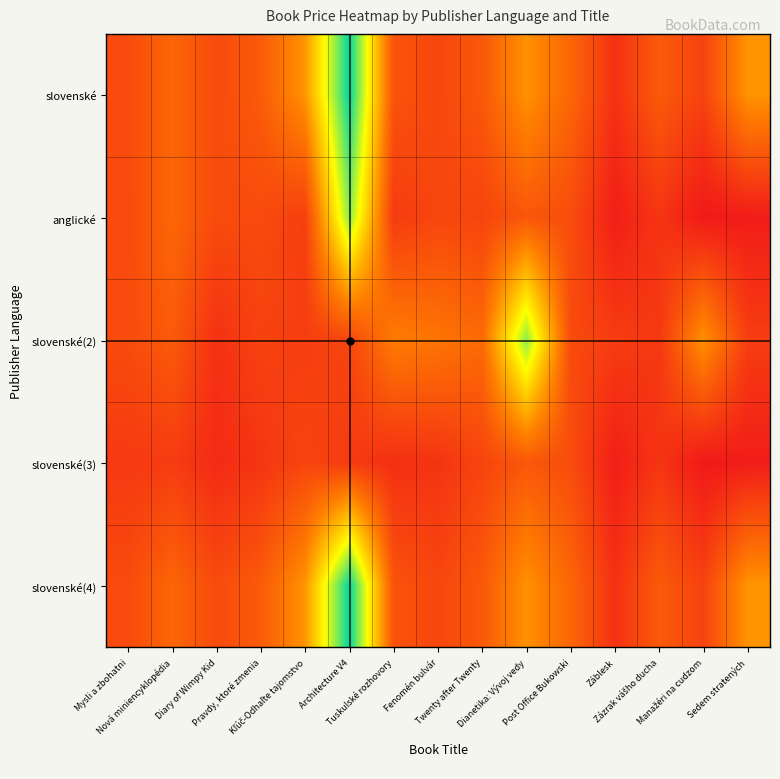

Reading right to left, list all the values displayed in this chart.

slovenské: Sedem stratených=420	Manažéri na cudzom=199	Zázrak vášho ducha=268	Záblesk=150	Post Office Bukowski=301	Dianetika: Vývoj vedy=414	Twenty after Twenty=261	Fenomén bulvár=211	Tuskulské rozhovory=249	Architecture V4=950	Kľúč-Odhaľte tajomstvo=420	Pravdy, ktoré zmenia=268	Diary of Wimpy Kid=223	Nová miniencyklopédia=300	Mysli a zbohatni=224
anglické: Sedem stratených=93	Manažéri na cudzom=82	Zázrak vášho ducha=161	Záblesk=97	Post Office Bukowski=228	Dianetika: Vývoj vedy=258	Twenty after Twenty=204	Fenomén bulvár=211	Tuskulské rozhovory=180	Architecture V4=792	Kľúč-Odhaľte tajomstvo=189	Pravdy, ktoré zmenia=223	Diary of Wimpy Kid=224	Nová miniencyklopédia=300	Mysli a zbohatni=223
slovenské(2): Sedem stratených=185	Manažéri na cudzom=415	Zázrak vášho ducha=169	Záblesk=181	Post Office Bukowski=224	Dianetika: Vývoj vedy=792	Twenty after Twenty=311	Fenomén bulvár=341	Tuskulské rozhovory=361	Architecture V4=209	Kľúč-Odhaľte tajomstvo=185	Pravdy, ktoré zmenia=199	Diary of Wimpy Kid=150	Nová miniencyklopédia=268	Mysli a zbohatni=224
slovenské(3): Sedem stratených=93	Manažéri na cudzom=82	Zázrak vášho ducha=161	Záblesk=97	Post Office Bukowski=228	Dianetika: Vývoj vedy=258	Twenty after Twenty=204	Fenomén bulvár=157	Tuskulské rozhovory=145	Architecture V4=176	Kľúč-Odhaľte tajomstvo=208	Pravdy, ktoré zmenia=161	Diary of Wimpy Kid=133	Nová miniencyklopédia=180	Mysli a zbohatni=174
slovenské(4): Sedem stratených=420	Manažéri na cudzom=199	Zázrak vášho ducha=268	Záblesk=150	Post Office Bukowski=301	Dianetika: Vývoj vedy=414	Twenty after Twenty=261	Fenomén bulvár=211	Tuskulské rozhovory=249	Architecture V4=950	Kľúč-Odhaľte tajomstvo=420	Pravdy, ktoré zmenia=268	Diary of Wimpy Kid=223	Nová miniencyklopédia=300	Mysli a zbohatni=224